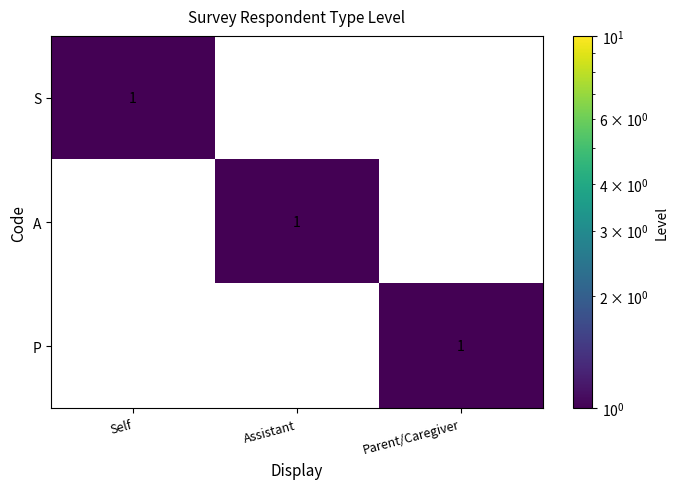

Which category has the highest value in the S series?

Self